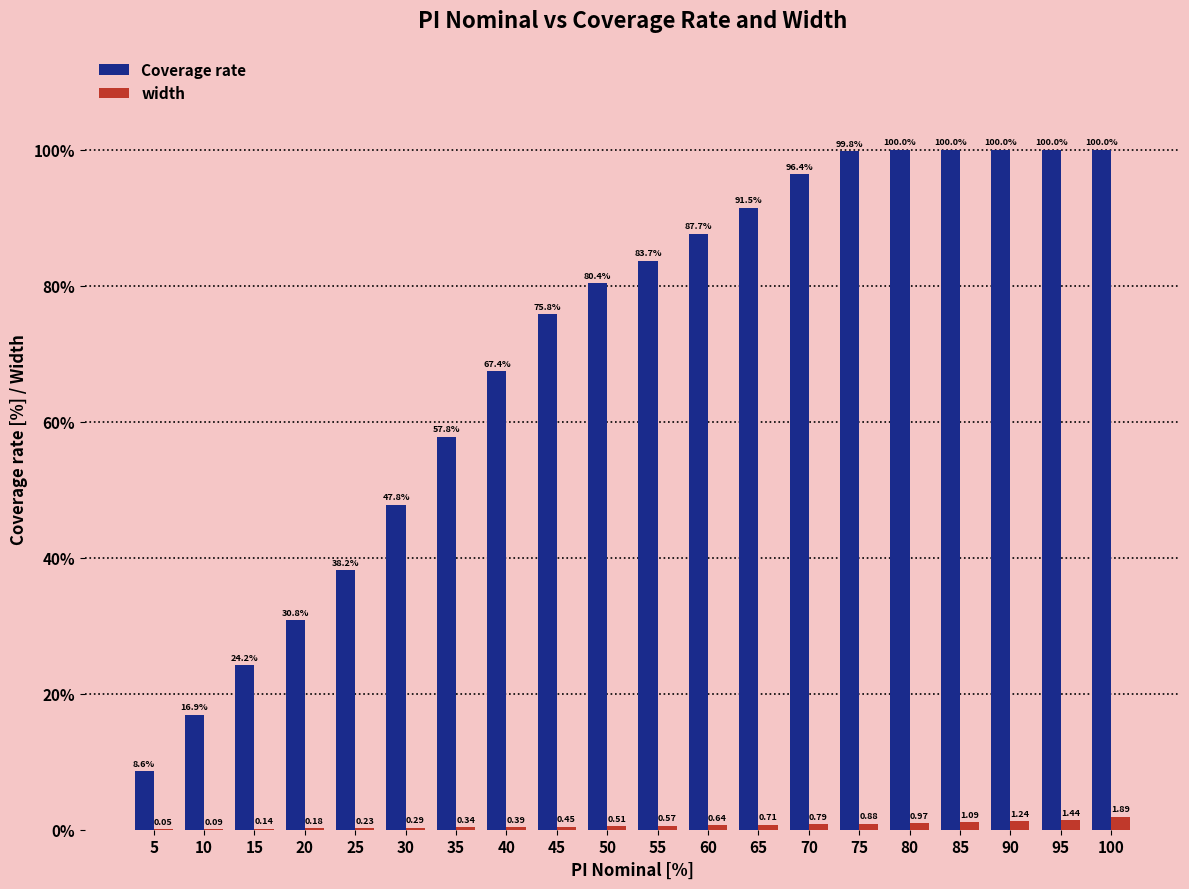

What is the sum of the Coverage rate values at 70 and 60?

184.1